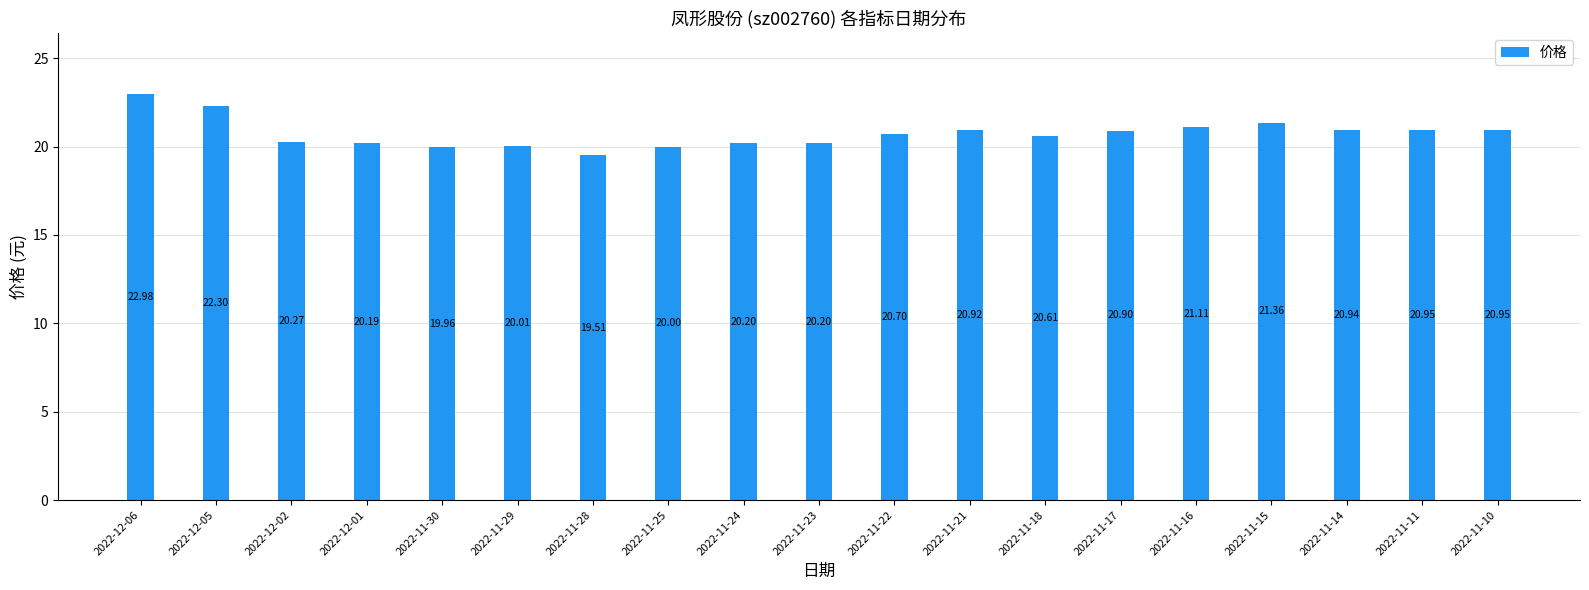

What is the sum of all values?

394.1